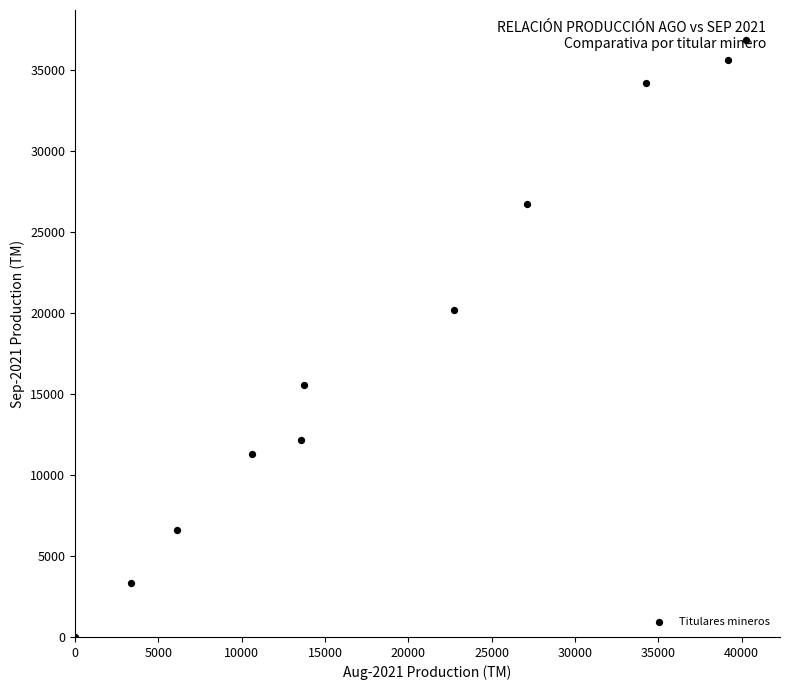

What is the average X value?

19174.8